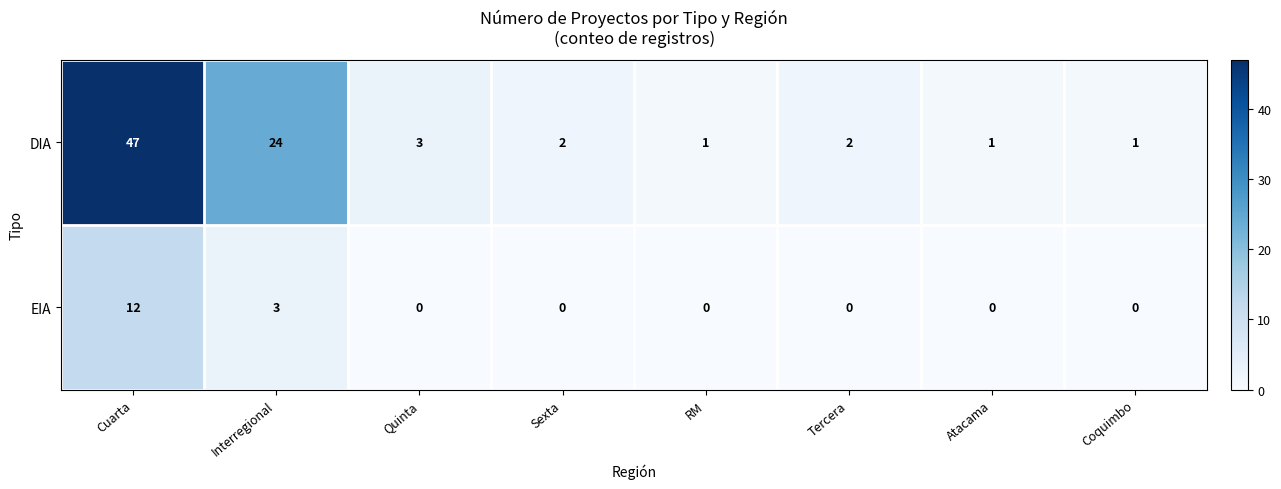

The DIA series shows 2 at Sexta. True or false?

True